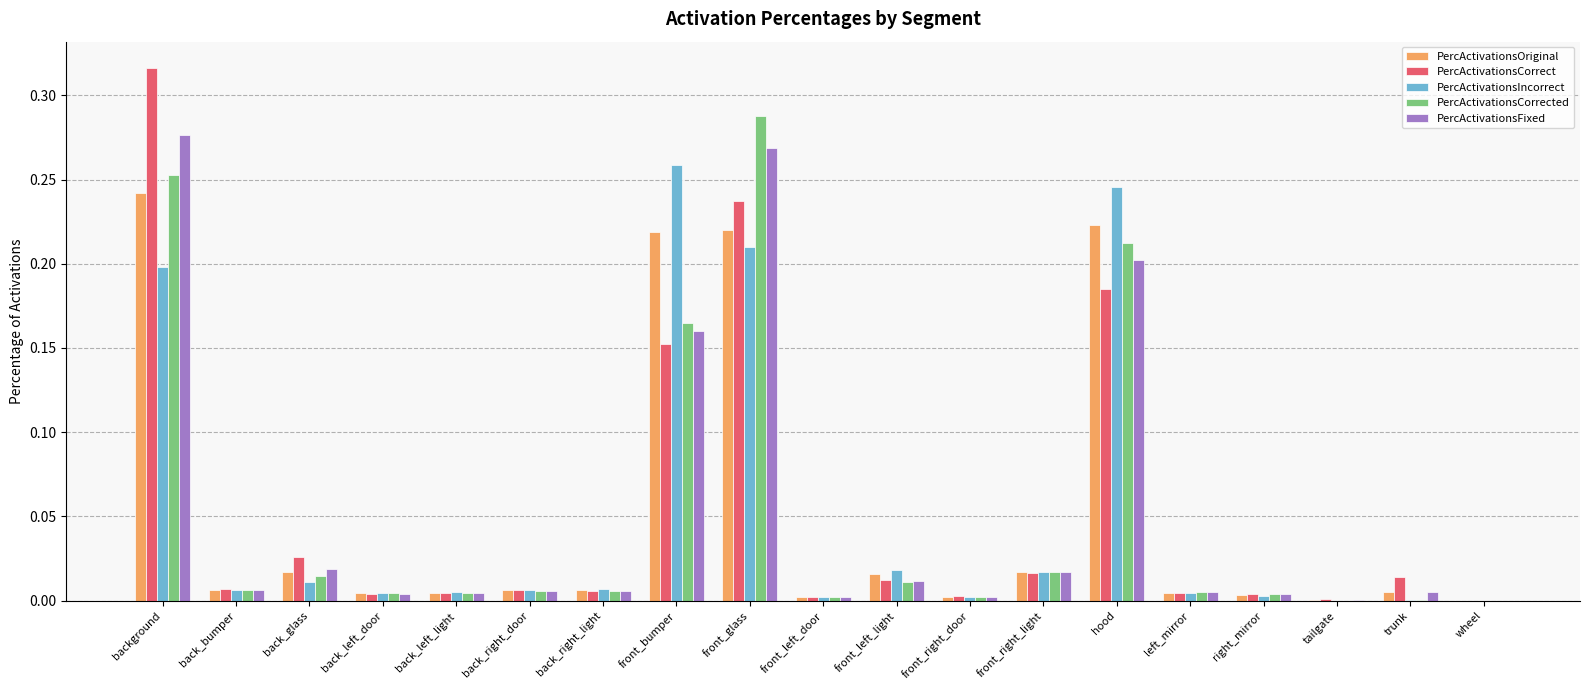

What is the sum of all PercActivationsFixed values?

1.0